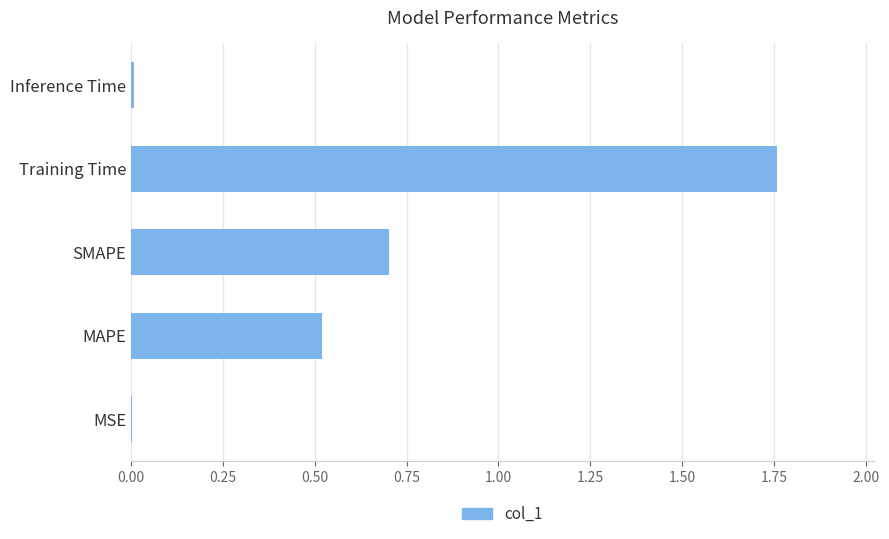

Which category has the highest value across all series?

Training Time